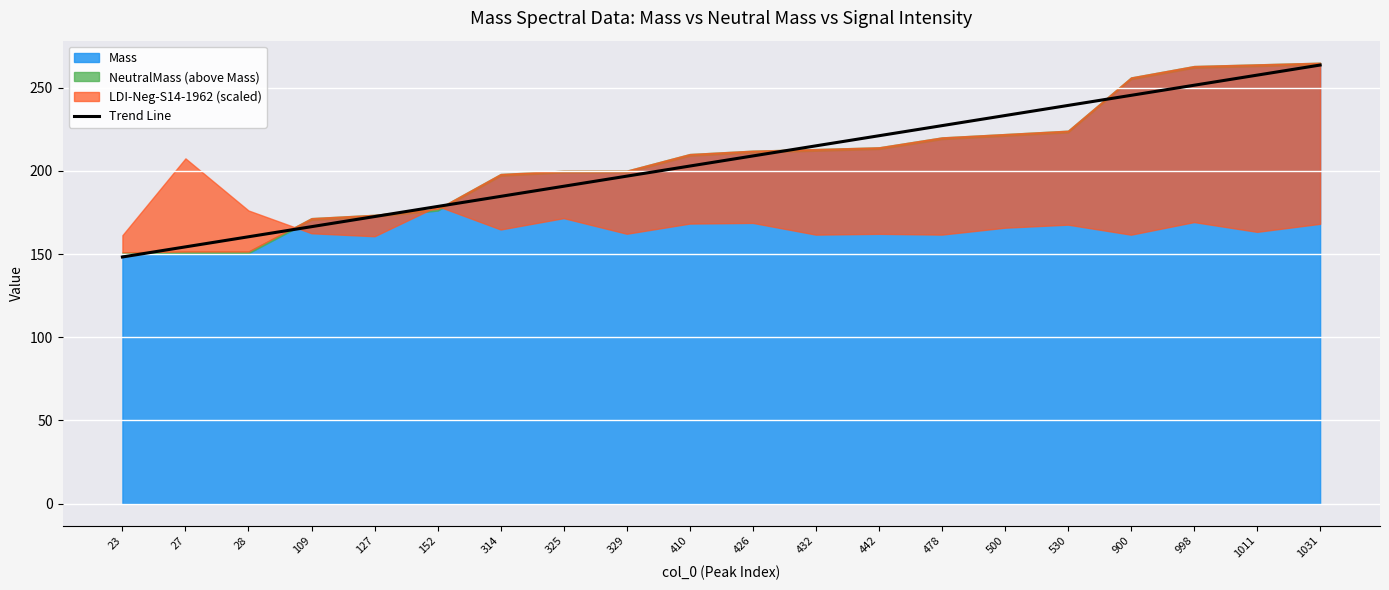

The Trend Line series shows 32.2 at 27. True or false?

False